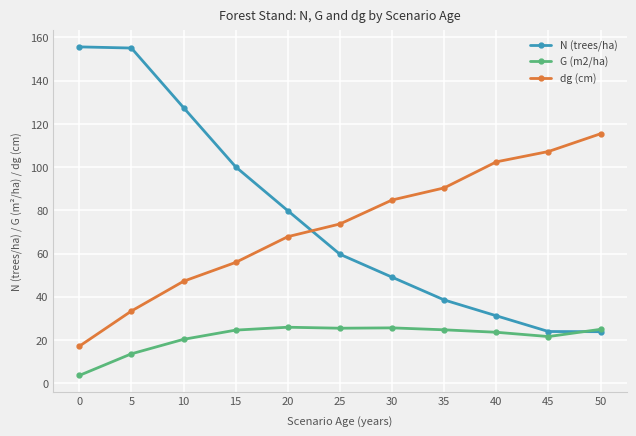

At which category does the chart reach its minimum across all series?

0